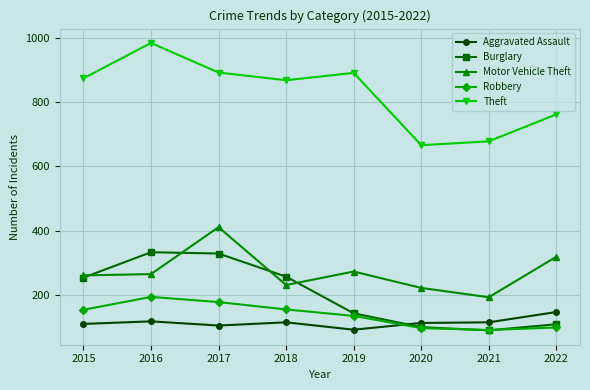

How many distinct data groups are displayed?

5